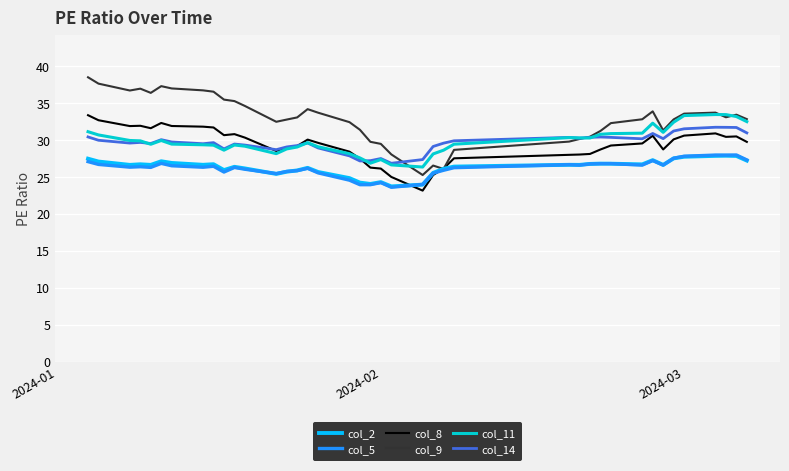

What is the maximum value for col_2?

27.9